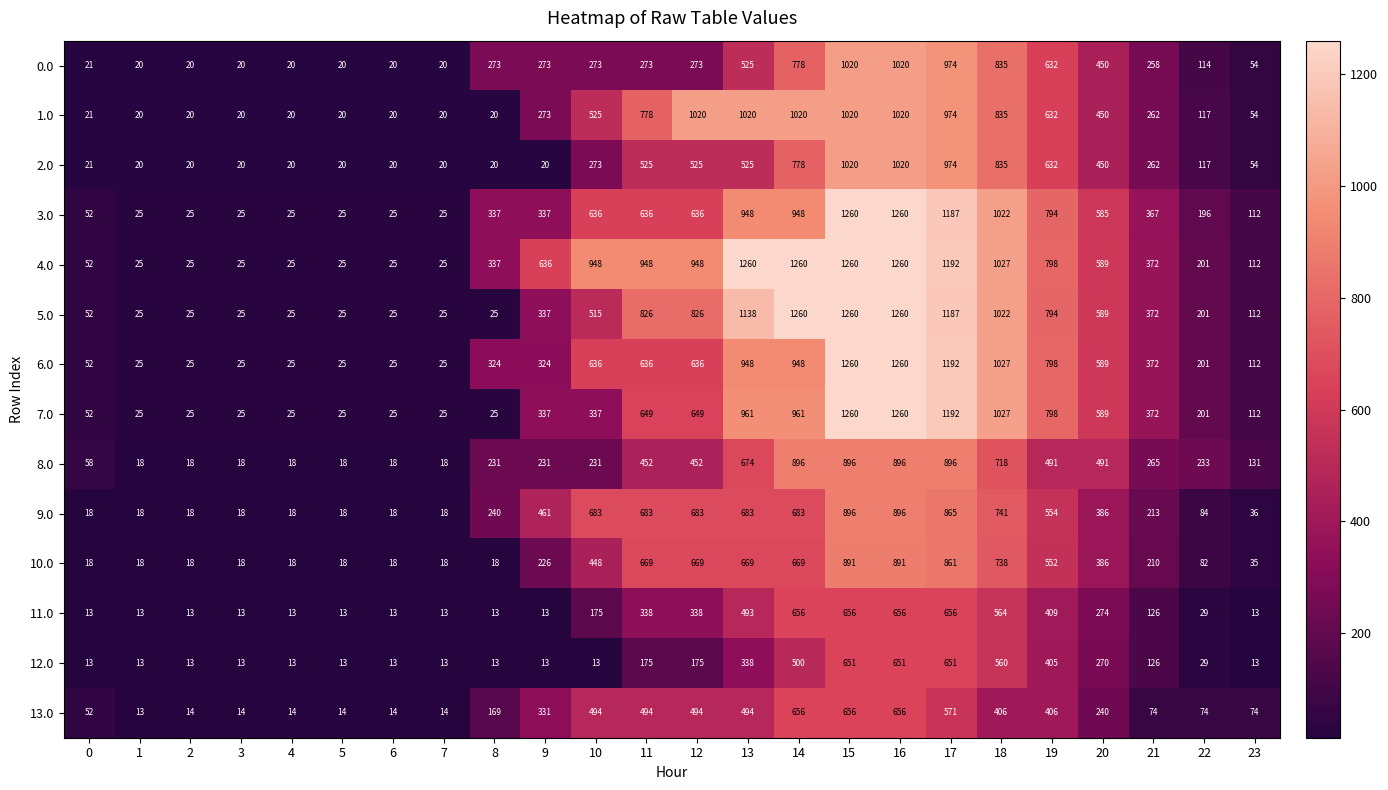

What is the spread (max minus min) of values at 21?

298